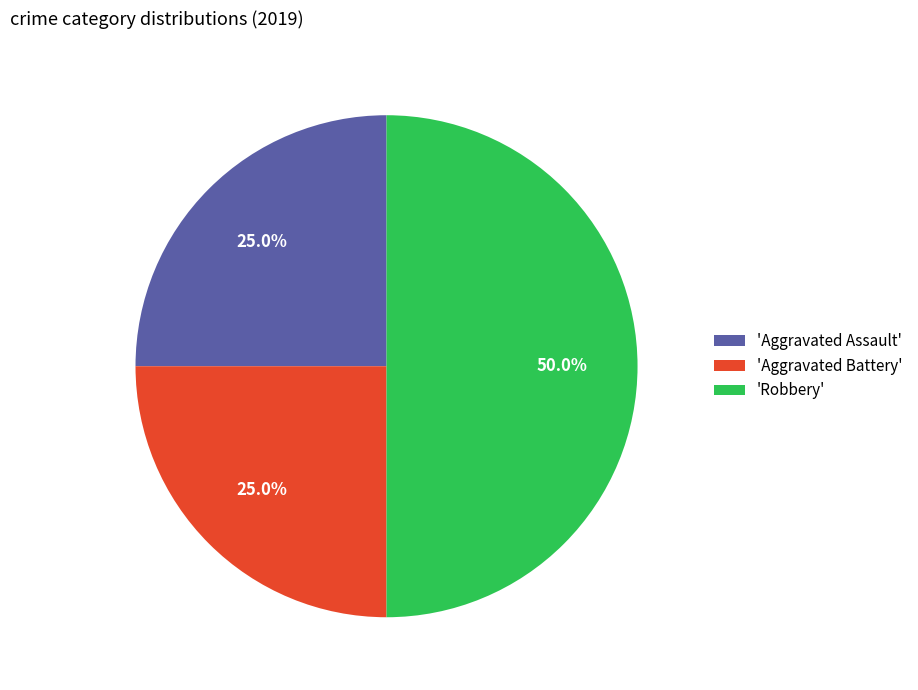

What percentage is NOT represented by 'Aggravated Battery'?

75.0%